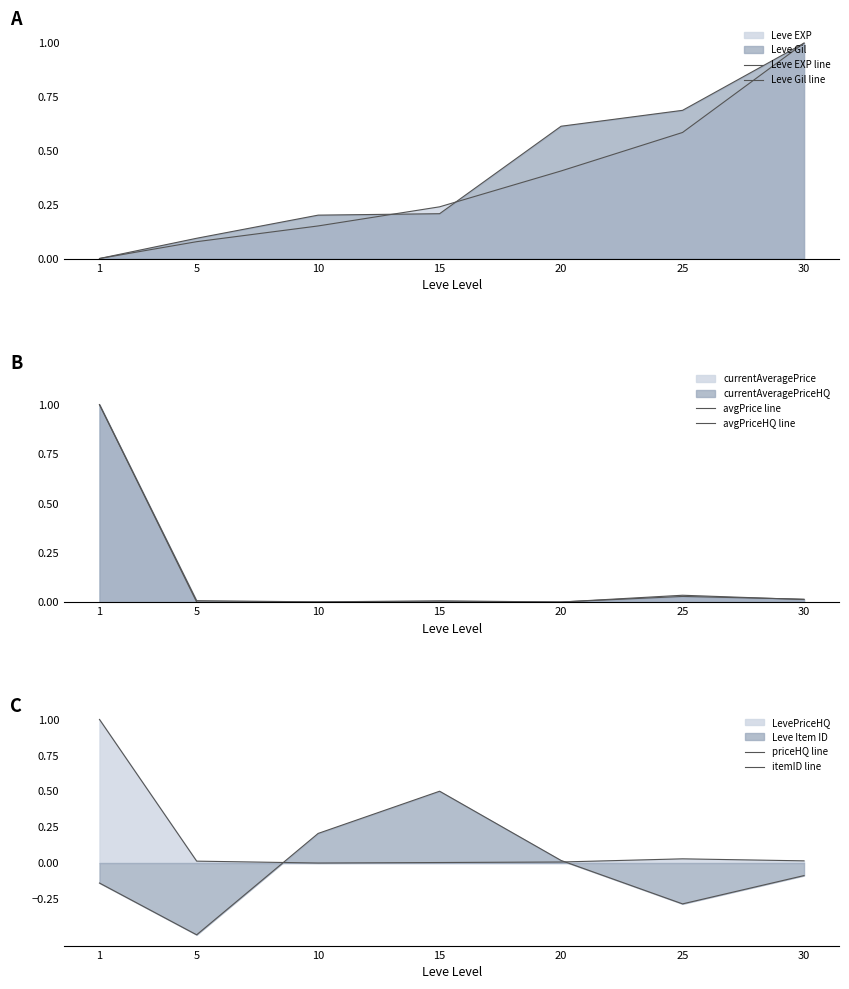

What is the spread (max minus min) of values at 25?

1.0